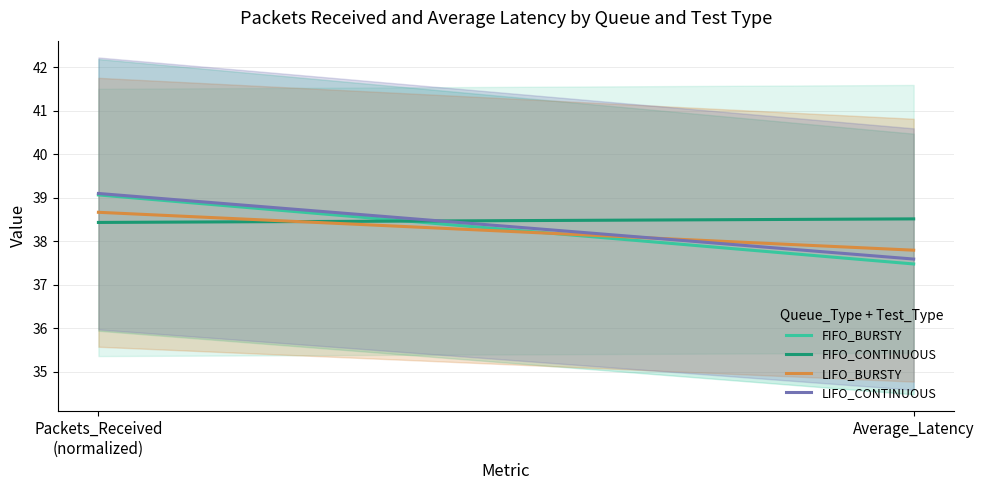

What is the label of the 2nd point from the right?

Packets_Received
(normalized)